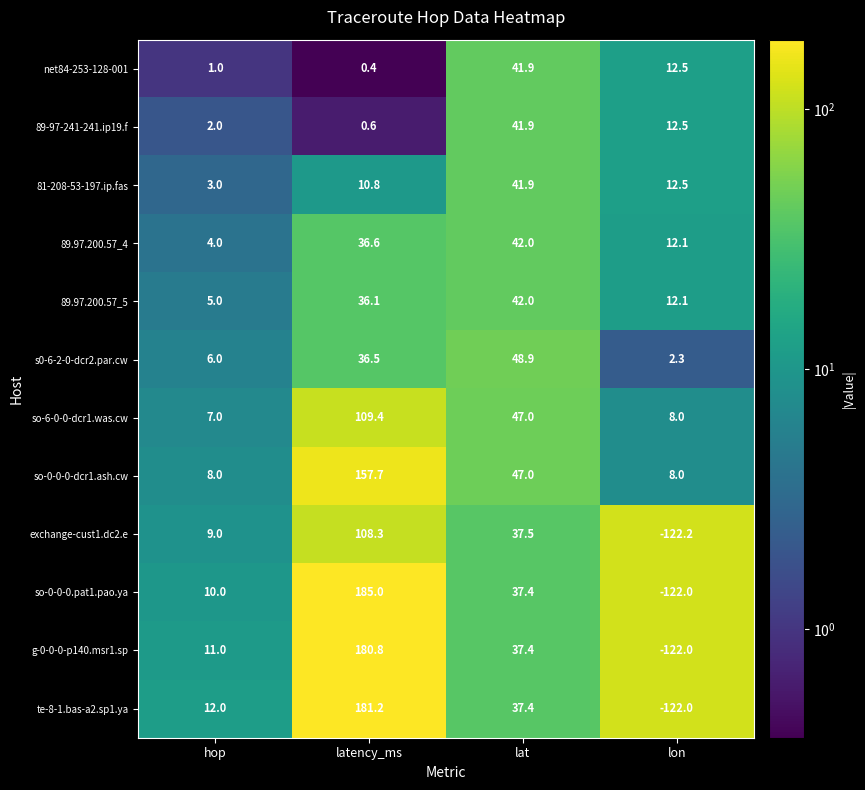

True or false: 89.97.200.57_5 has a value of 15.8 at latency_ms.

False